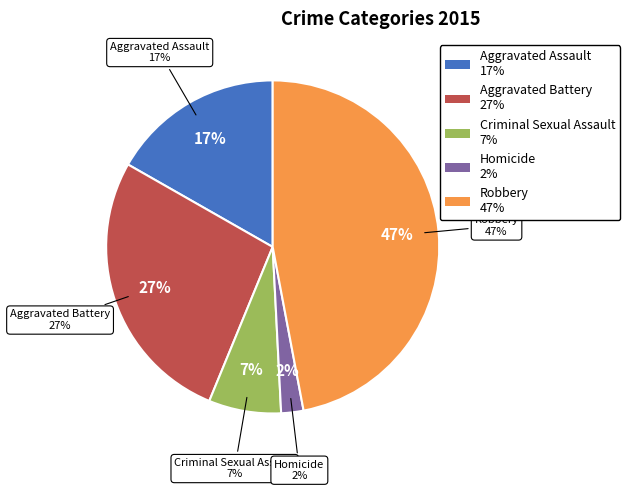

What percentage do Aggravated Assault and Homicide together represent?

18.9%